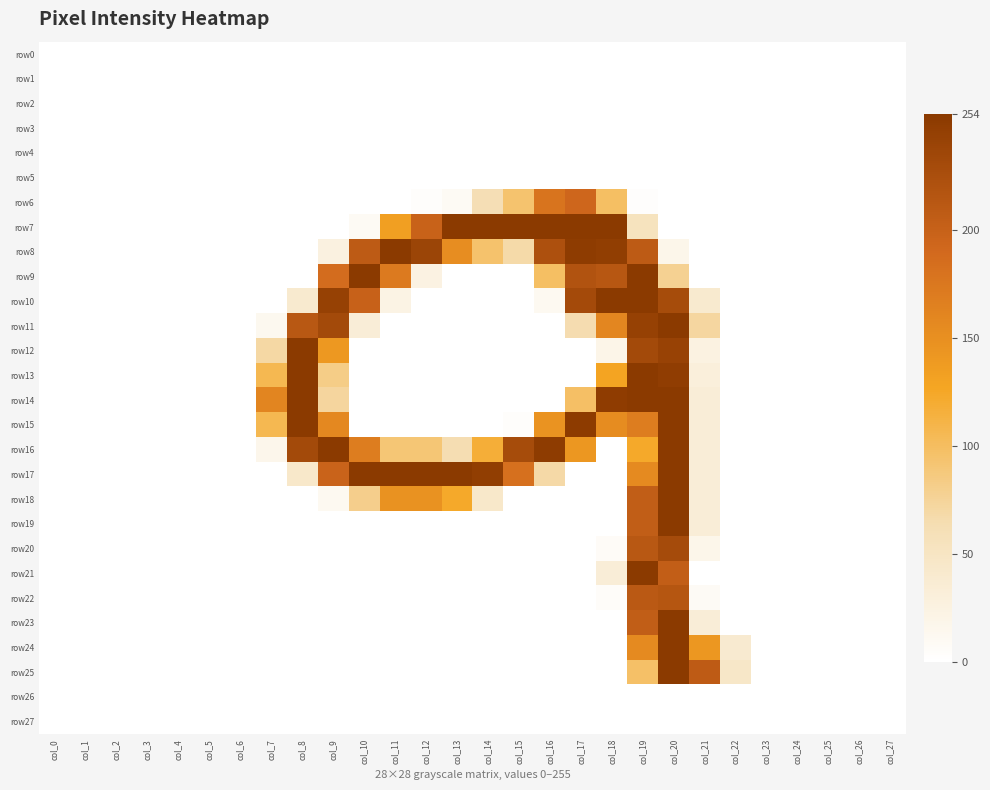

At which category does the chart reach its peak across all series?

col_9